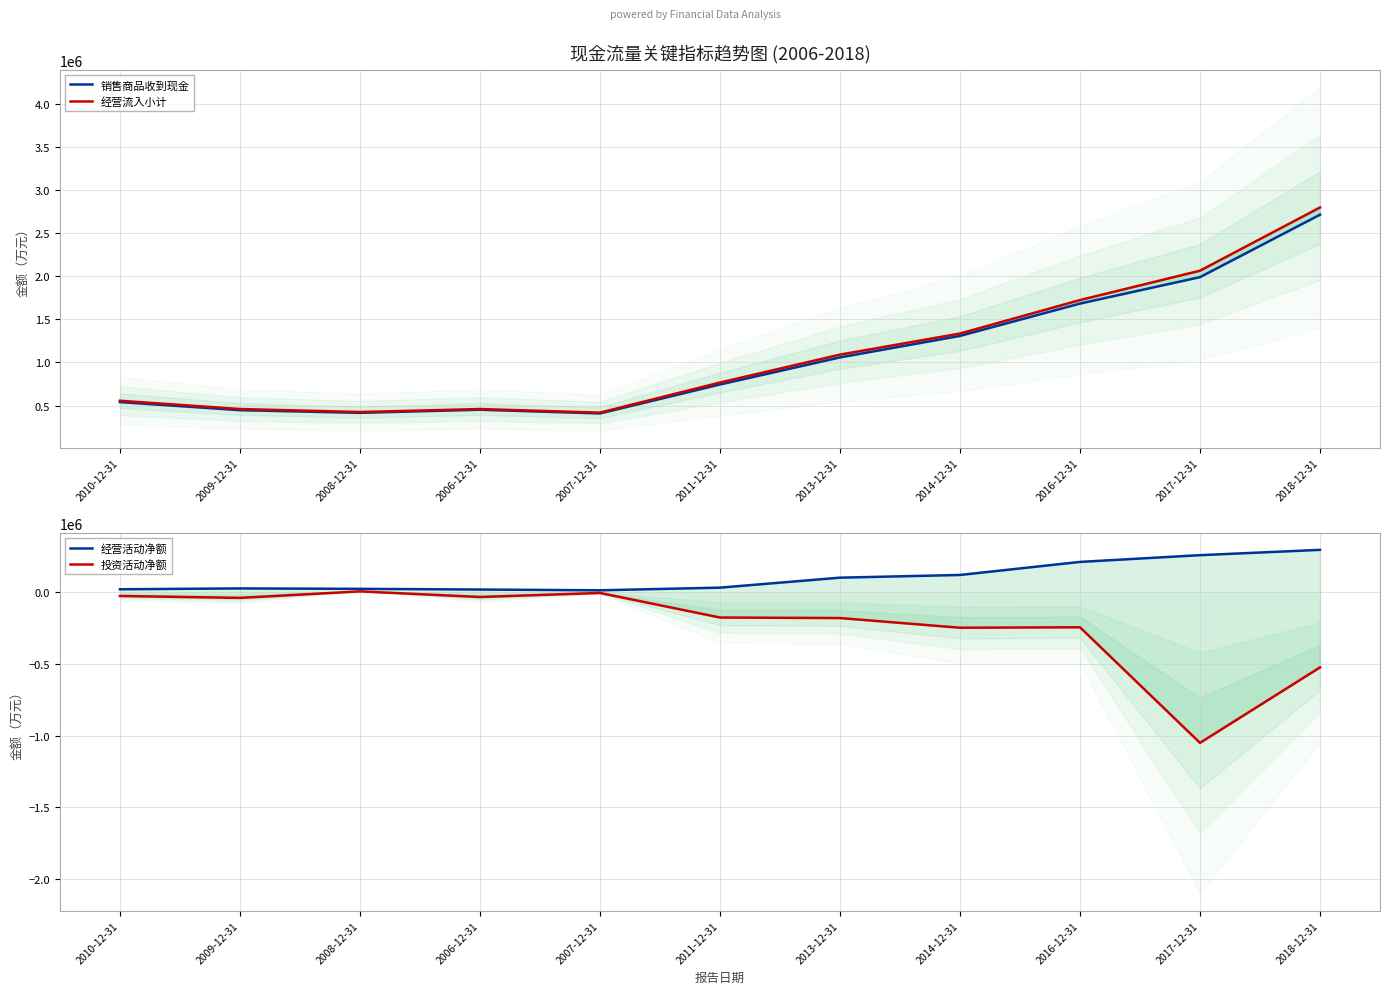

How many data points in 经营活动净额 are less than 31665?

5